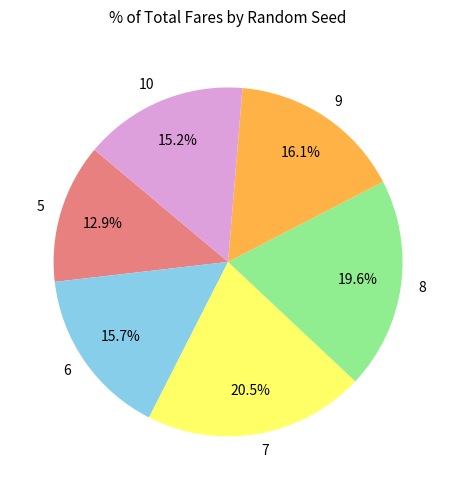

Between 5 and 8, which is larger?

8